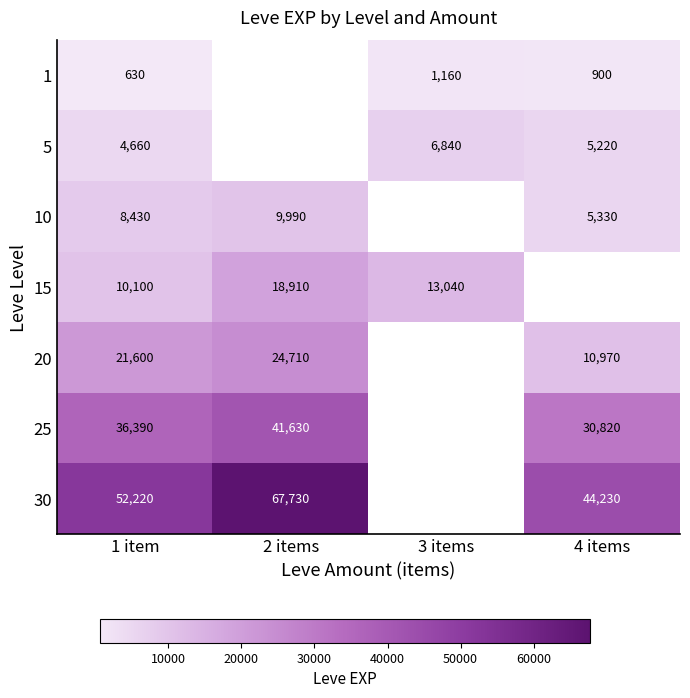

What is the difference between the 30 values at 2 items and 1 item?

15510